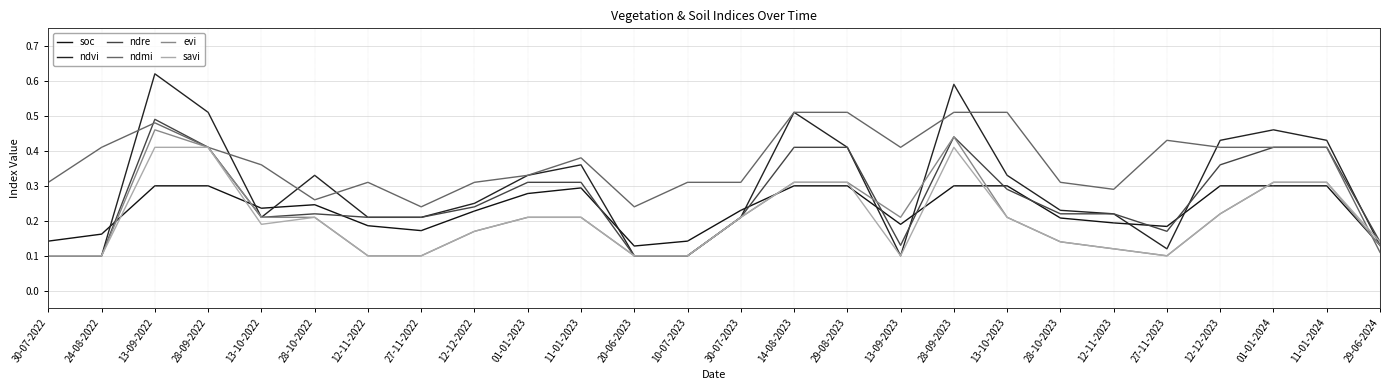

How many lines are shown in the chart?

6